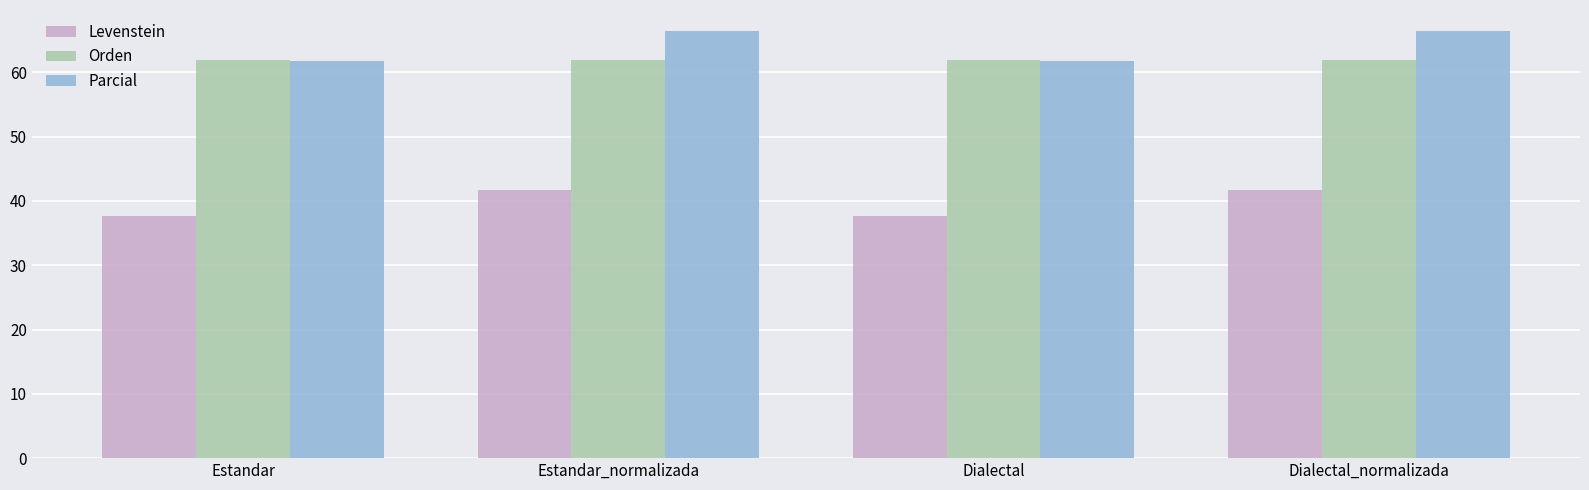

What is the greatest value displayed?

66.4